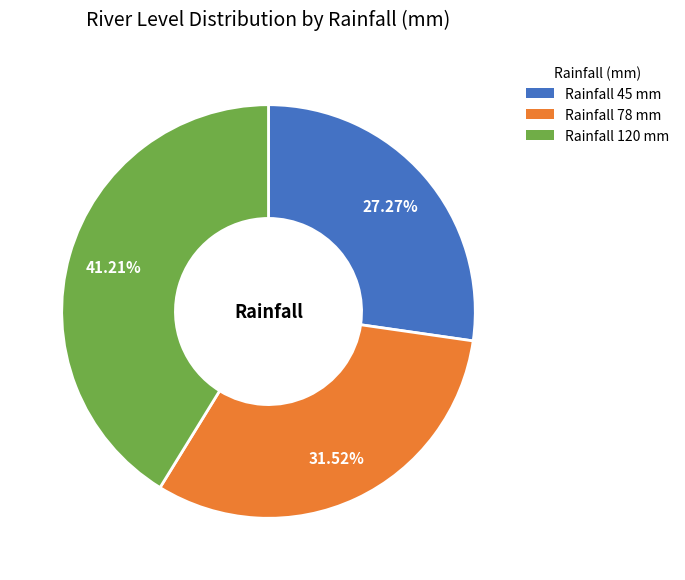

Does any single category account for the majority?

No